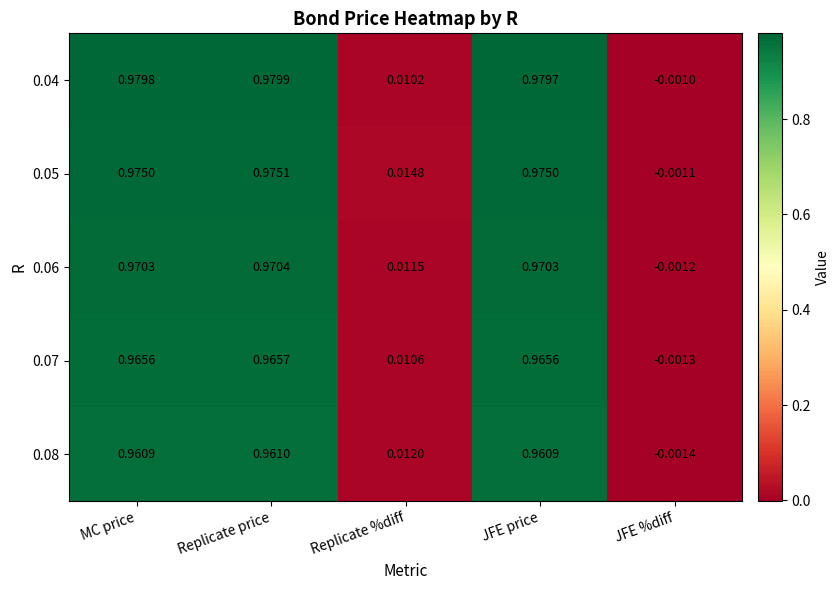

Where is 0.08 nearest to the value 0?

JFE %diff